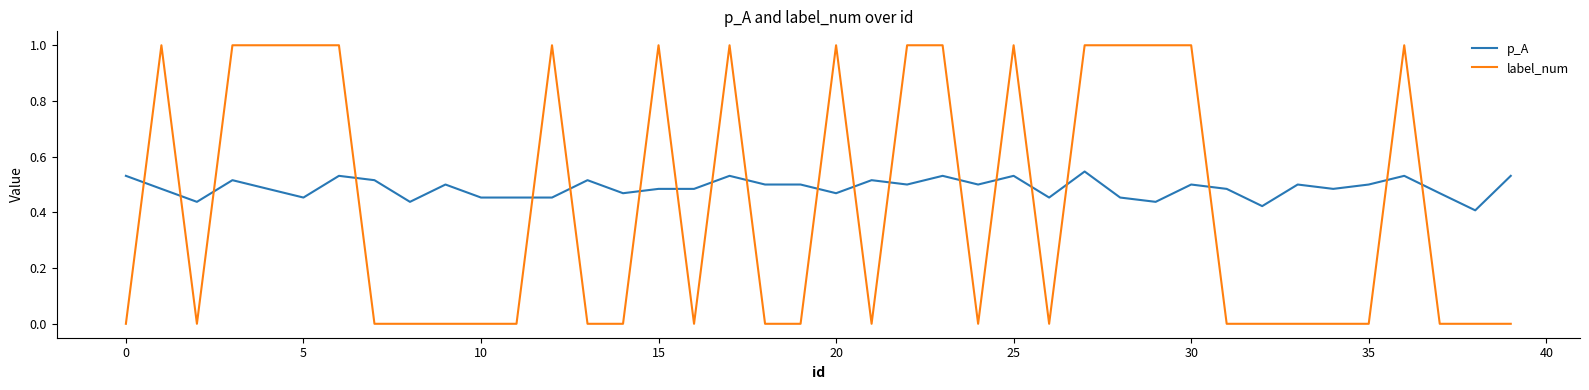

List the series in order of their overall mean, lowest first.

label_num, p_A